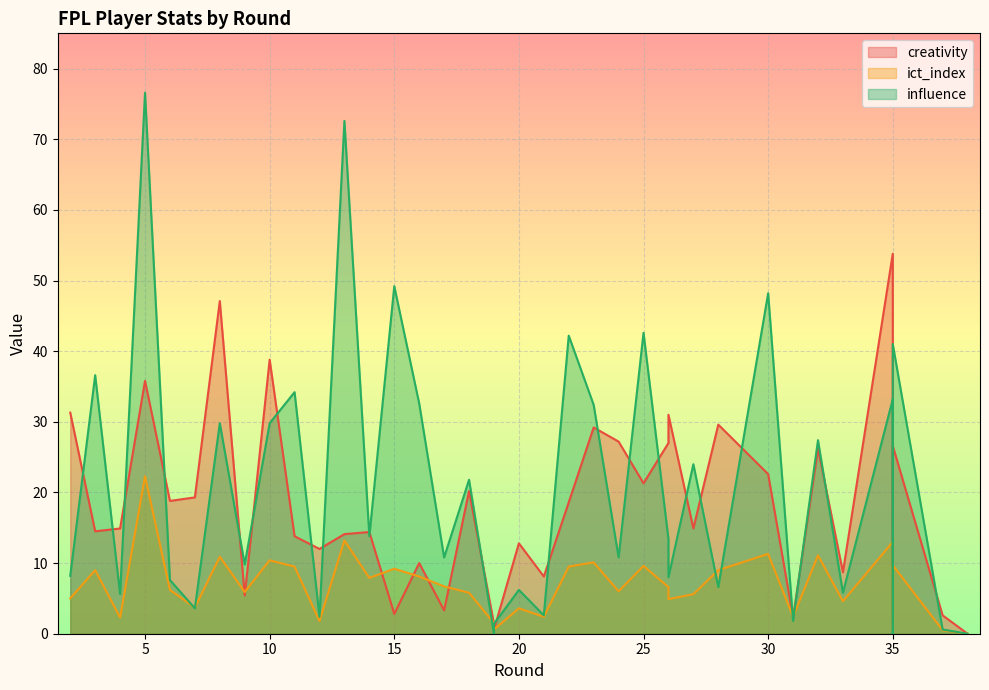

At which category does creativity reach its first local valley?

3